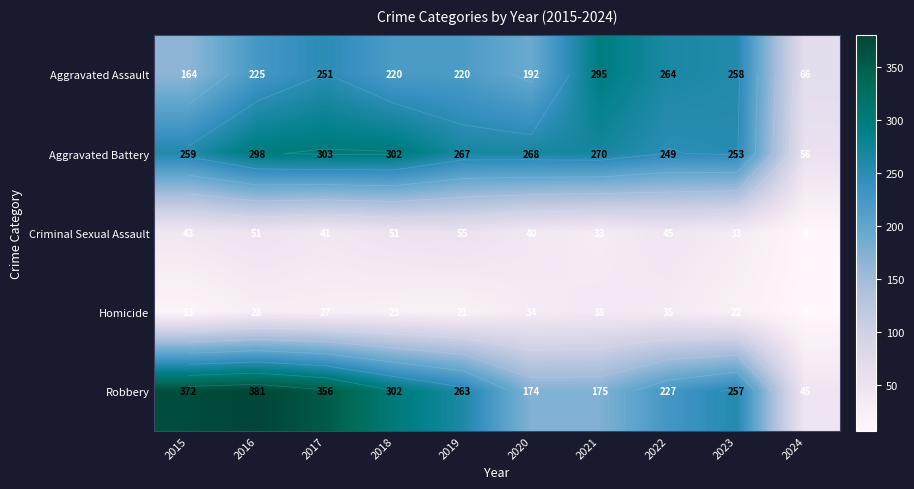

At how many categories does at least one series exceed 174?

9